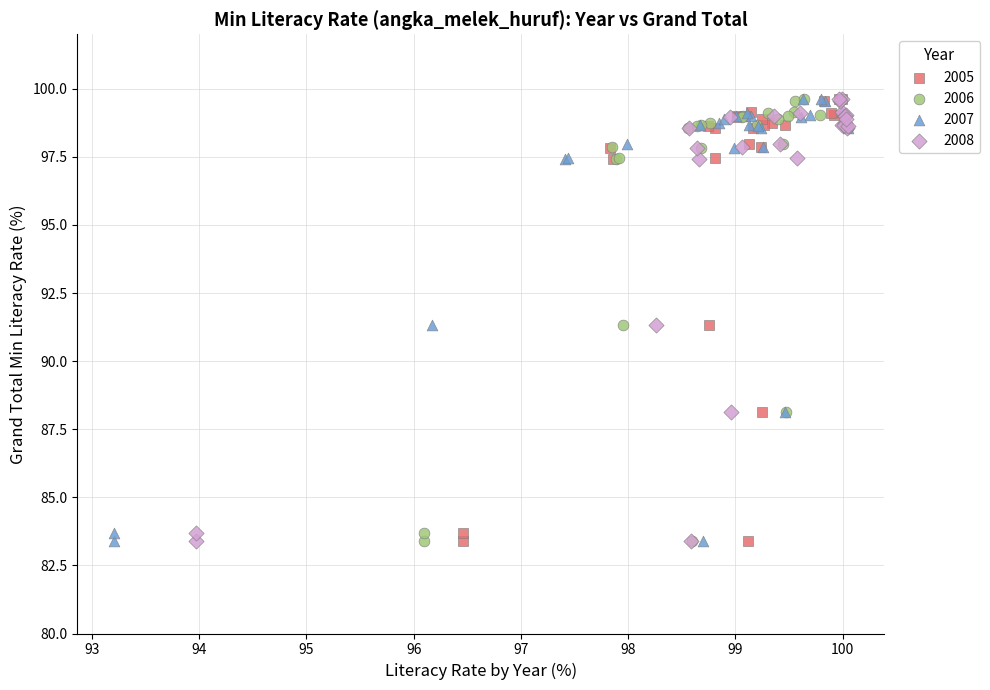

What are all the series names shown in the legend?

2005, 2006, 2007, 2008